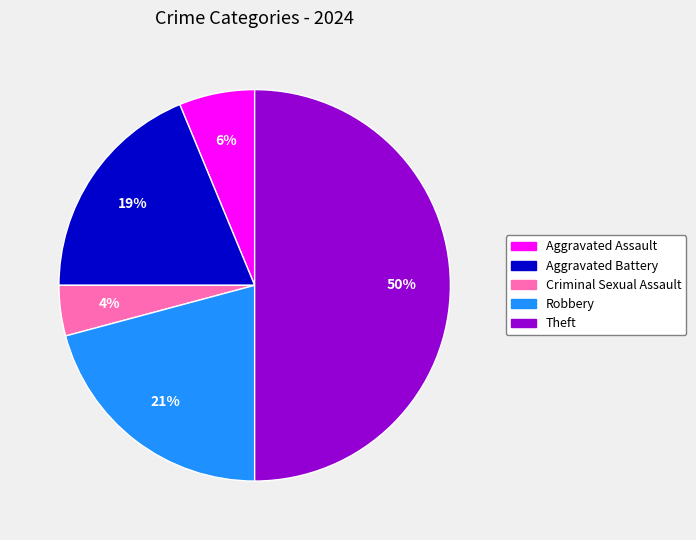

Does Aggravated Assault represent more than half of the total?

No